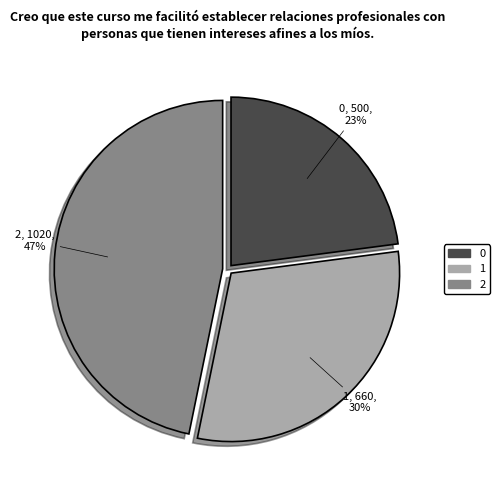

The 0 slice represents 14% of the pie. True or false?

False